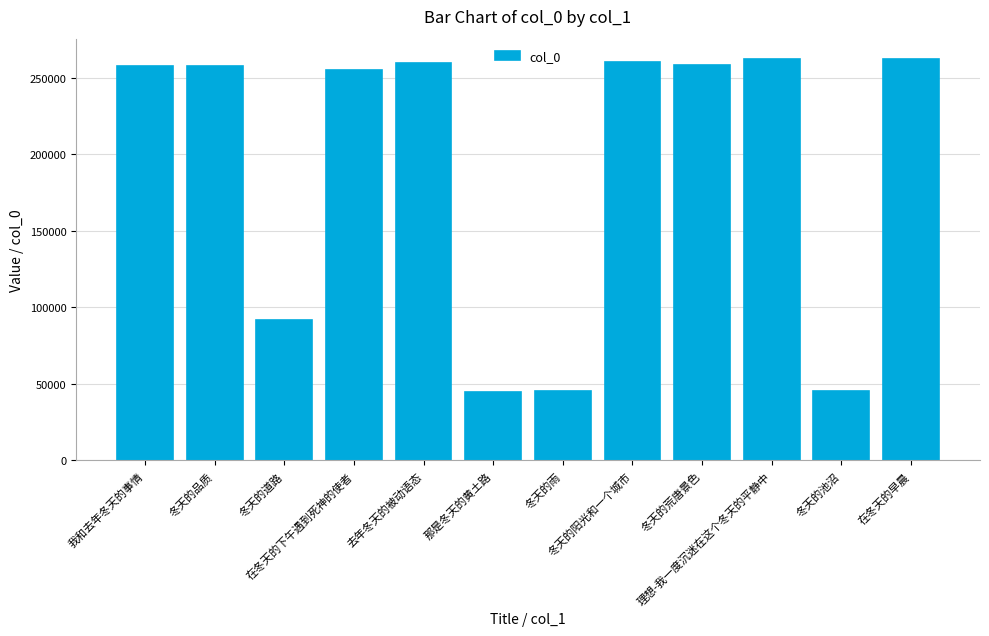

How many distinct data groups are displayed?

1